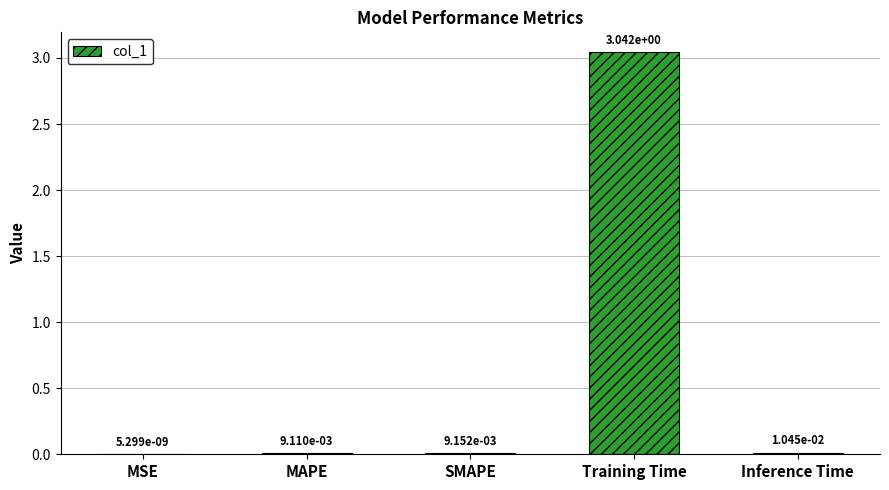

What is the sum of all values?

3.1